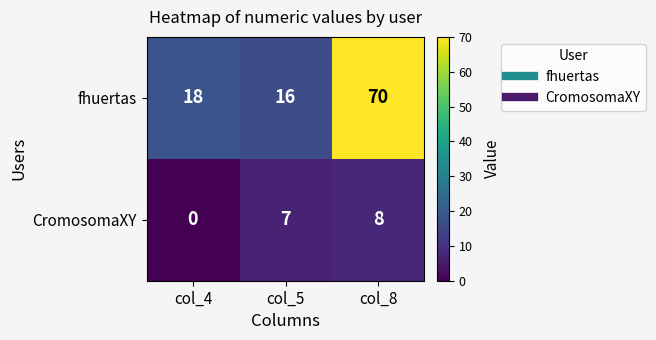

What is the average value of the CromosomaXY series?

5